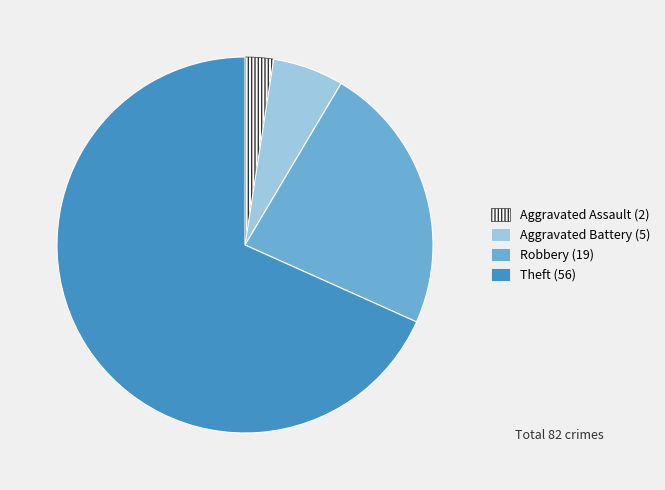

Does any single category account for the majority?

Yes